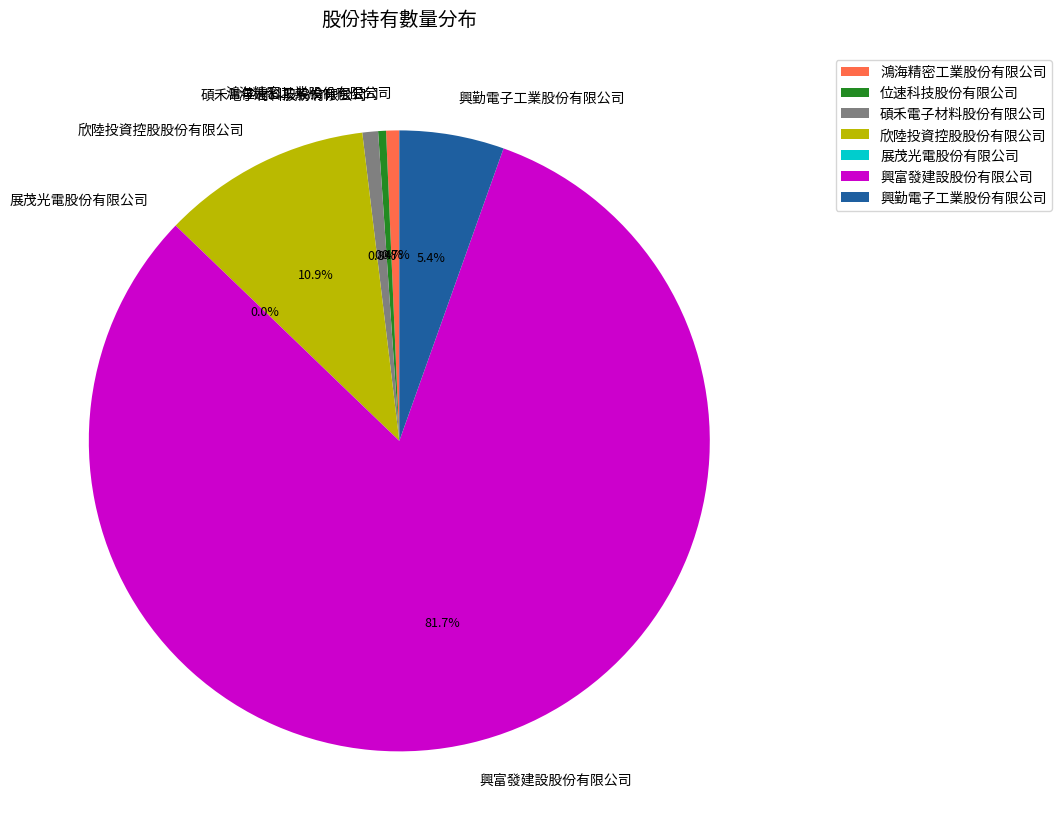

Which category accounts for the majority?

興富發建設股份有限公司